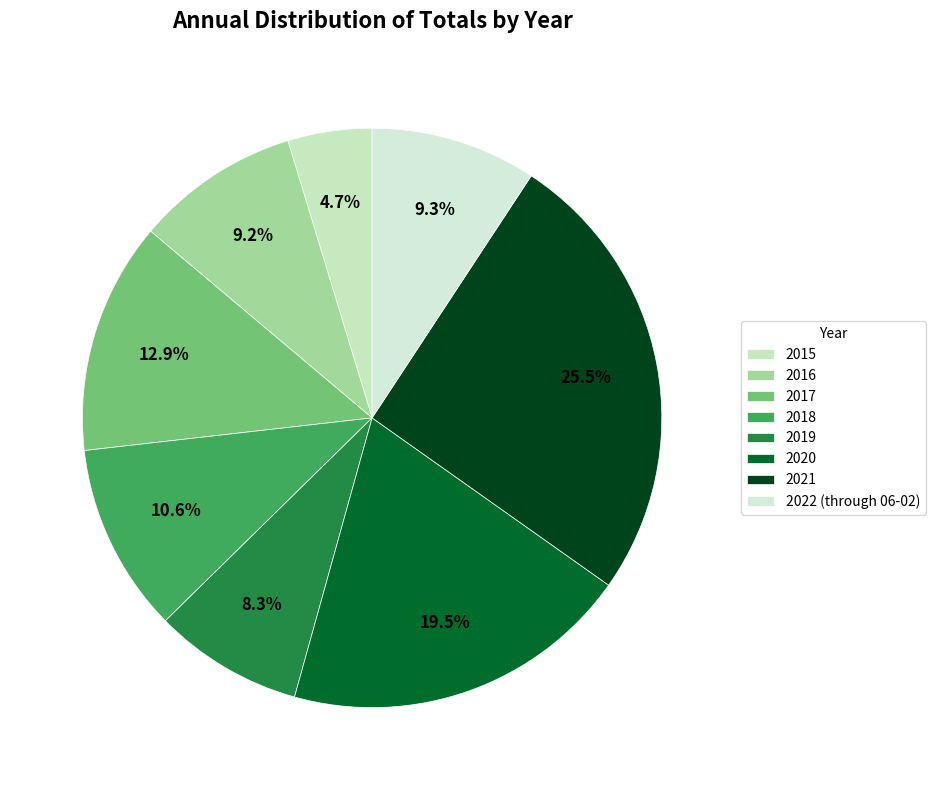

Rank the categories by value from highest to lowest.

2021, 2020, 2017, 2018, 2022 (through 06-02), 2016, 2019, 2015